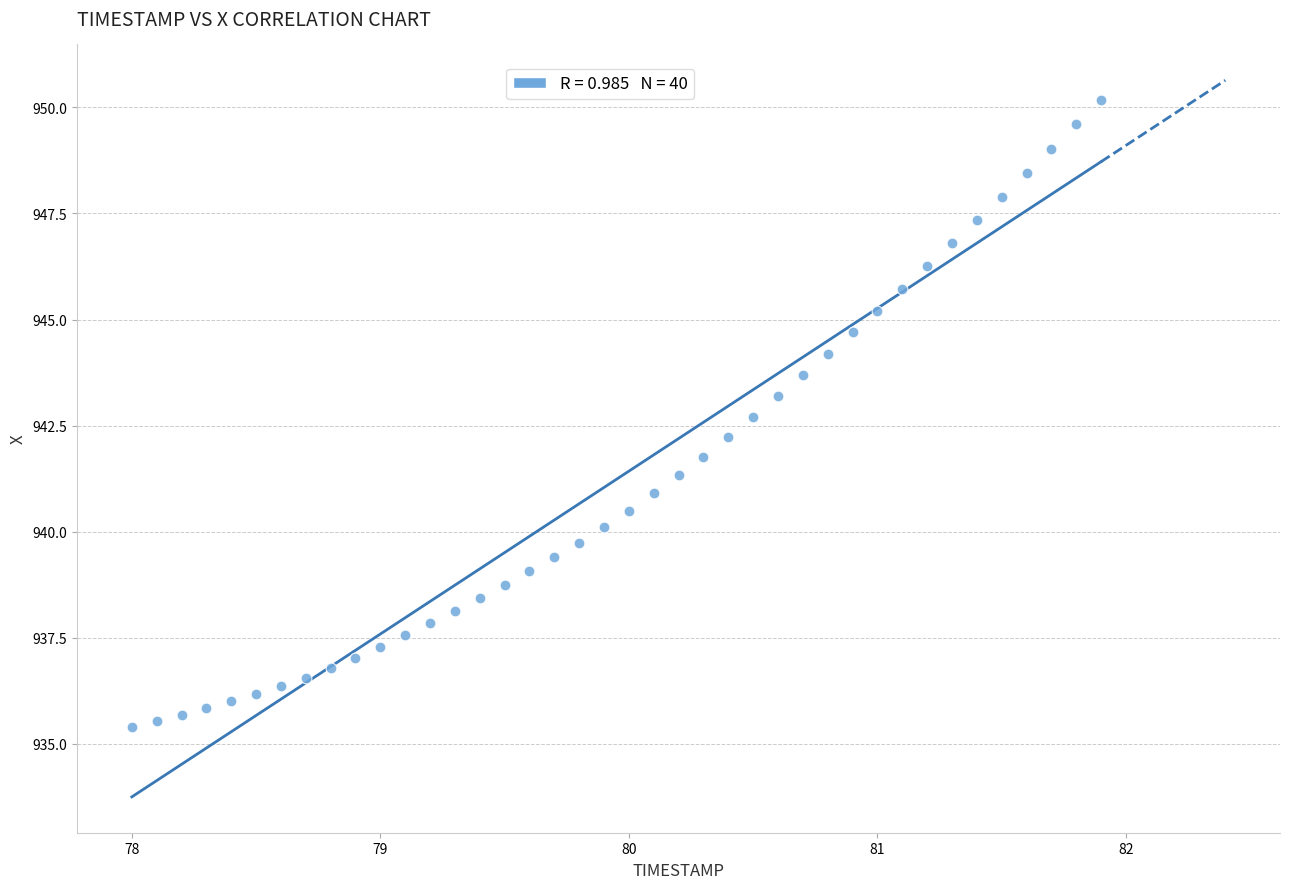

What is the range of X values (max minus min)?

3.9